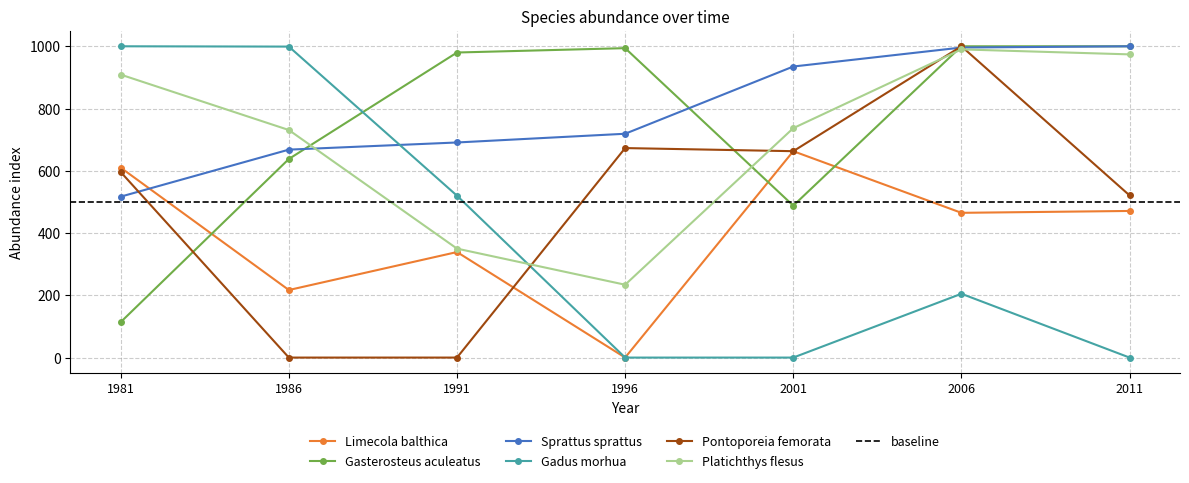

True or false: Gadus morhua has more than 0 interior local peaks.

True